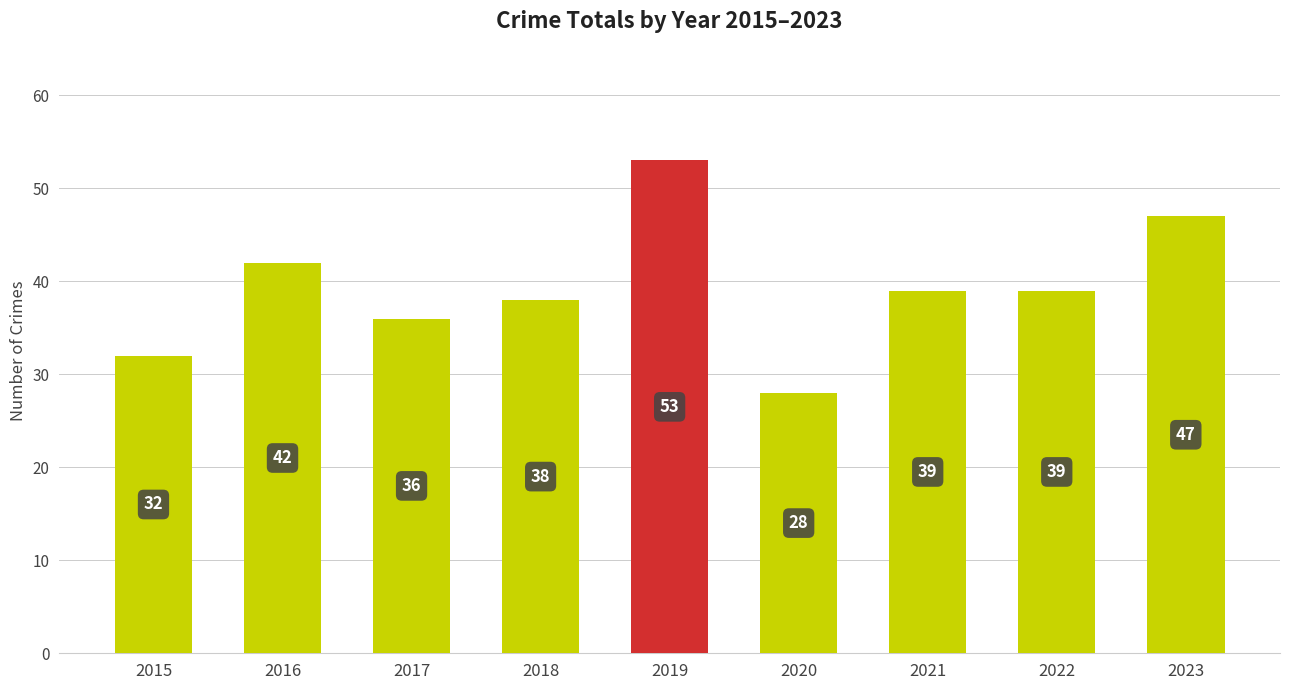

What is the value of the 6th bar from the left?

28